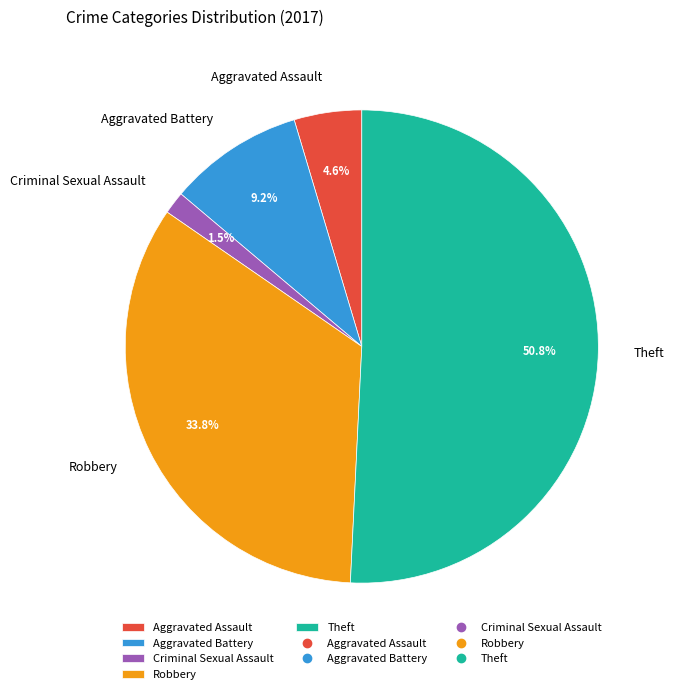

What percentage is the Aggravated Assault slice, to the nearest percent?

5%